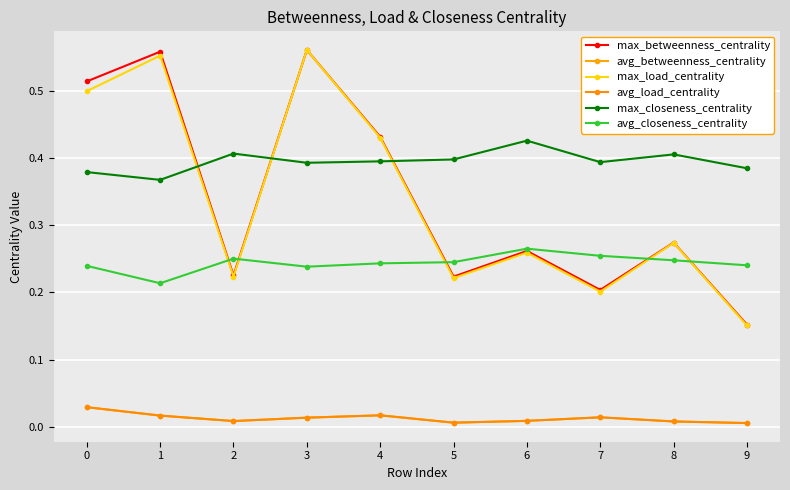

True or false: avg_load_centrality and max_betweenness_centrality cross at least once.

False